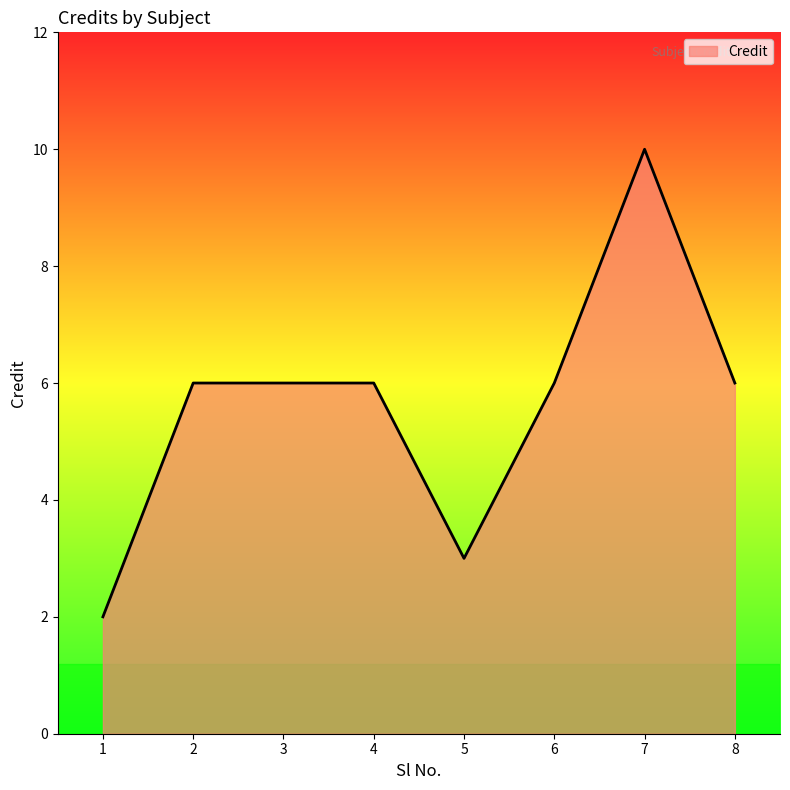

What is the sum of all values?

45